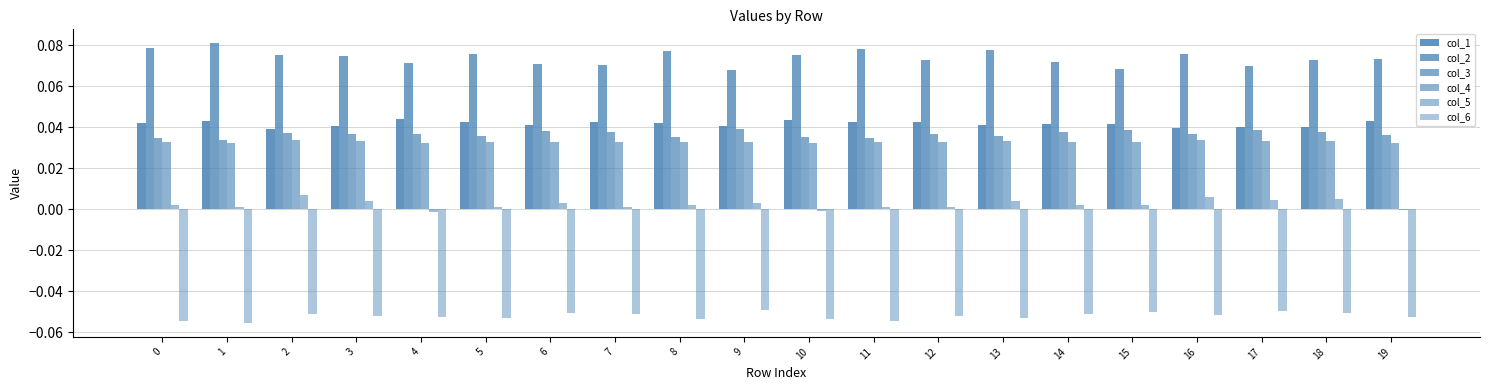

How many bars are there in total?

120